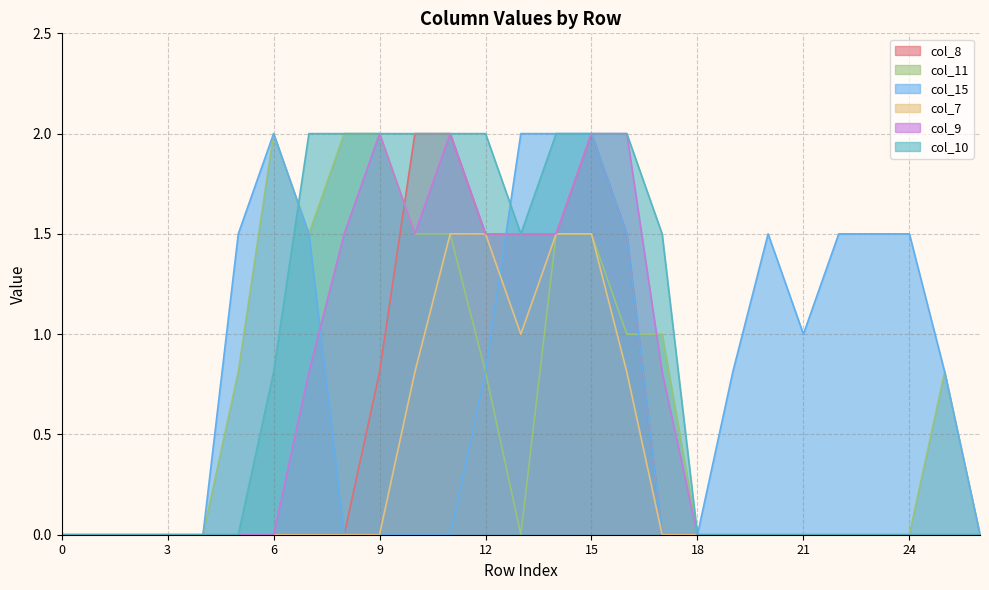

The value of col_10 at 10 is 2.9. True or false?

False